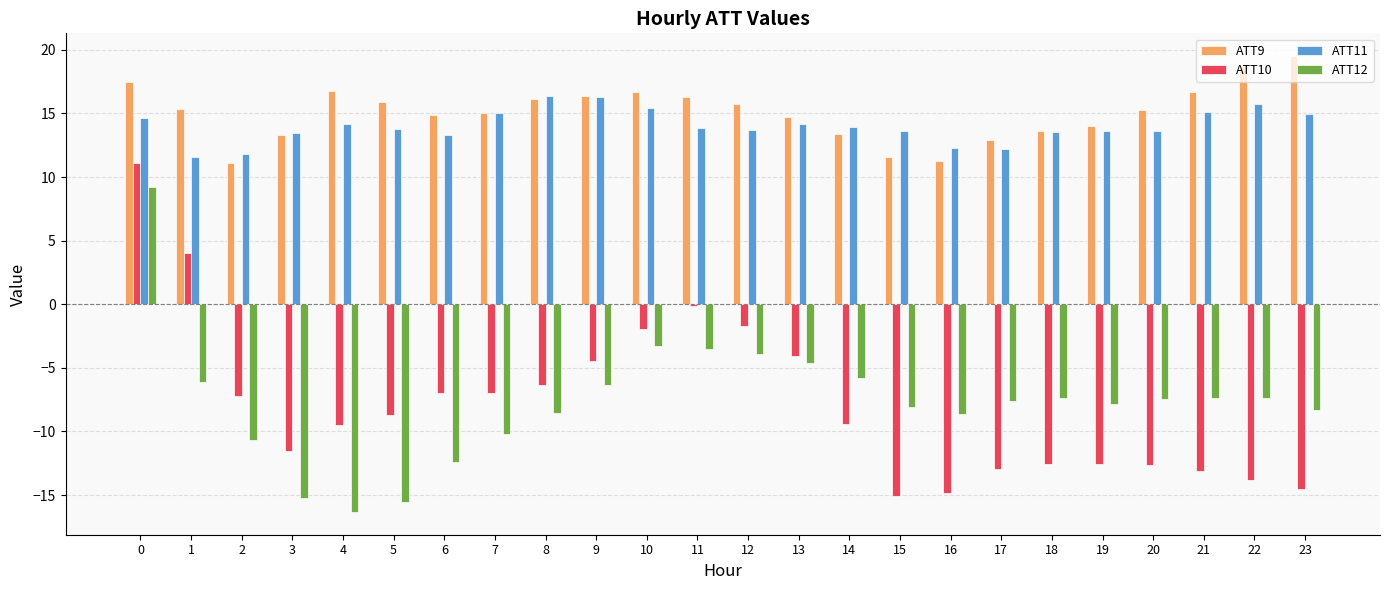

The ATT9 series shows 15.4 at 1. True or false?

True